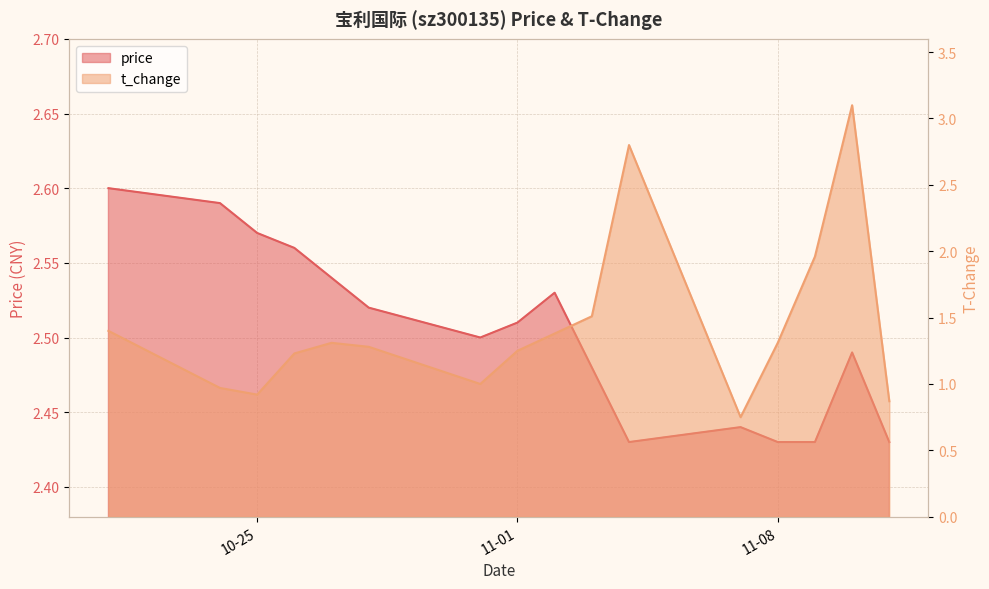

The t_change series shows 1.3 at 11-08. True or false?

True